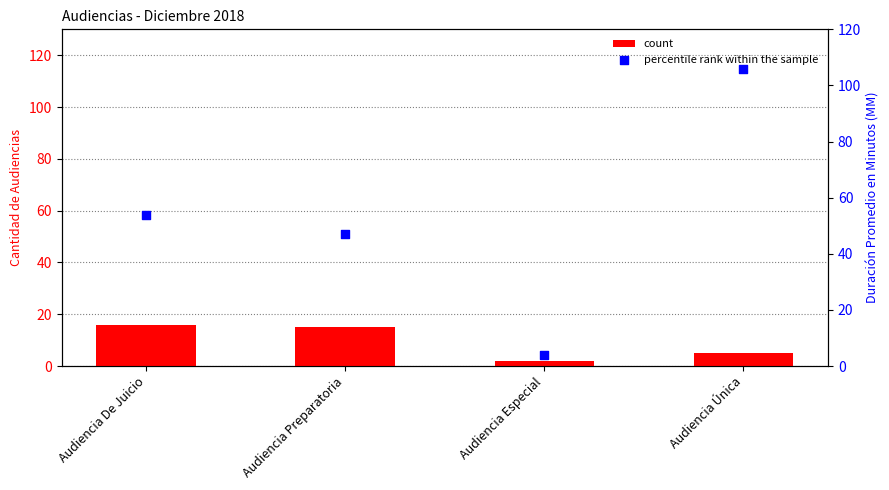

Which series reaches the maximum Y coordinate?

percentile rank within the sample